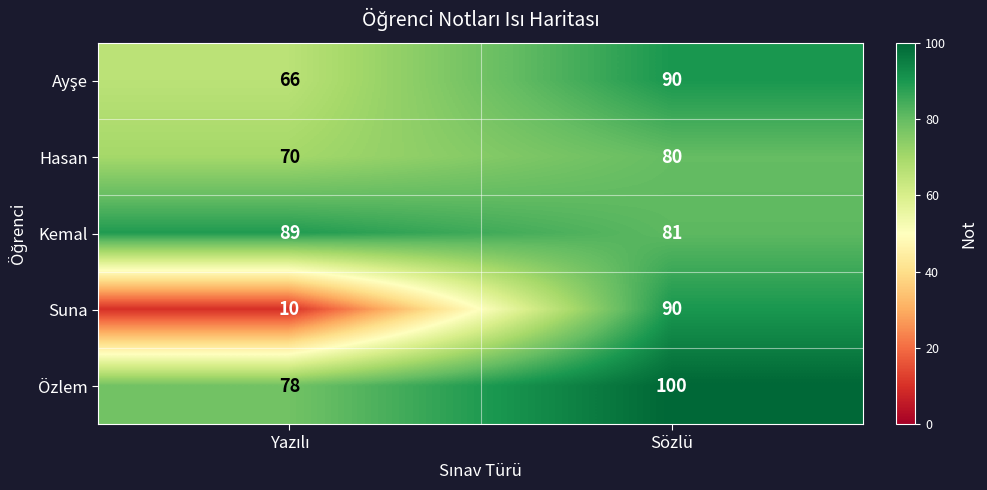

What is the spread (max minus min) of values at Sözlü?

20